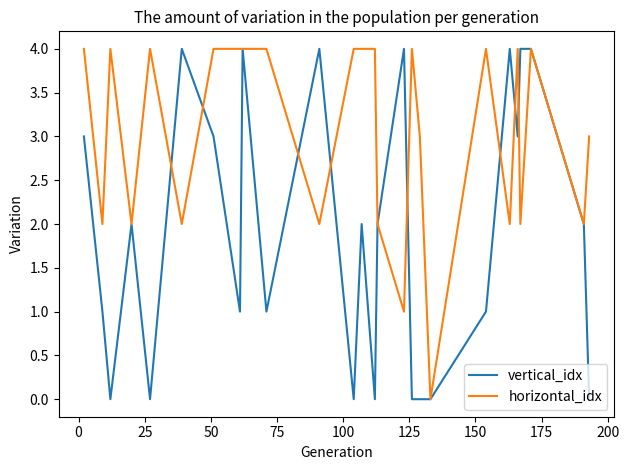

Rank the series by their average value, from highest to lowest.

horizontal_idx, vertical_idx